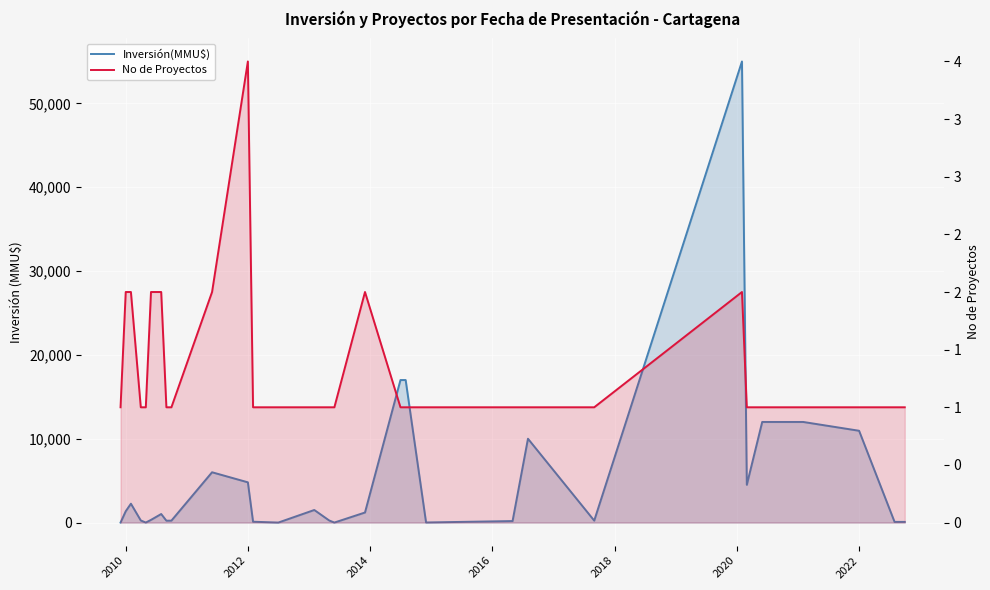

Where is the first local maximum for No de Proyectos?

2012